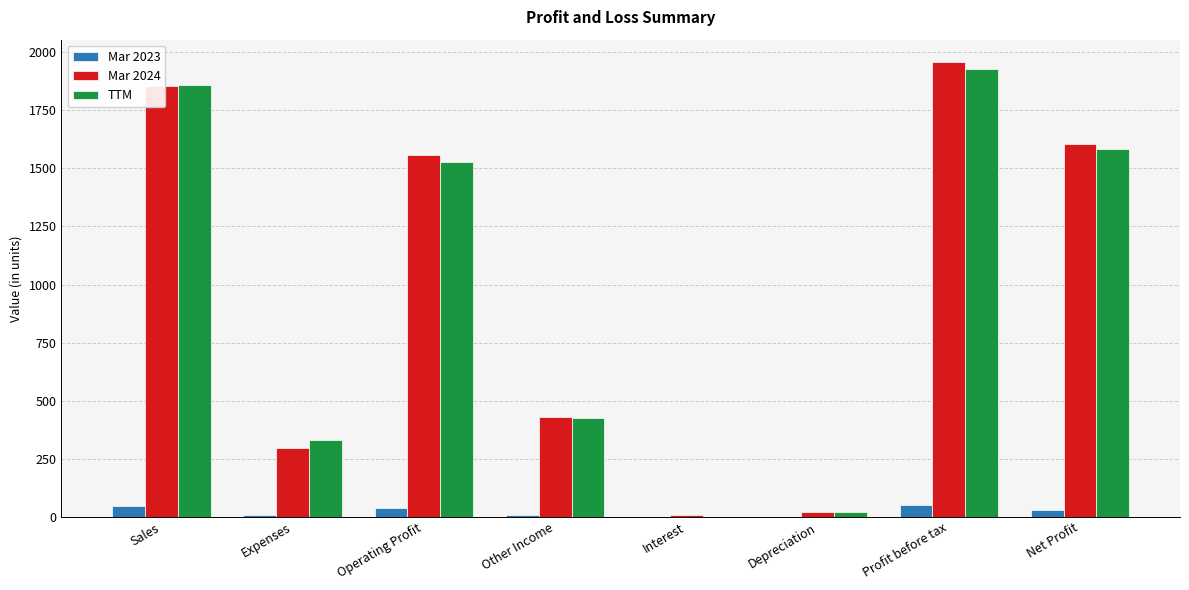

Which category has the highest value in the Mar 2024 series?

Profit before tax